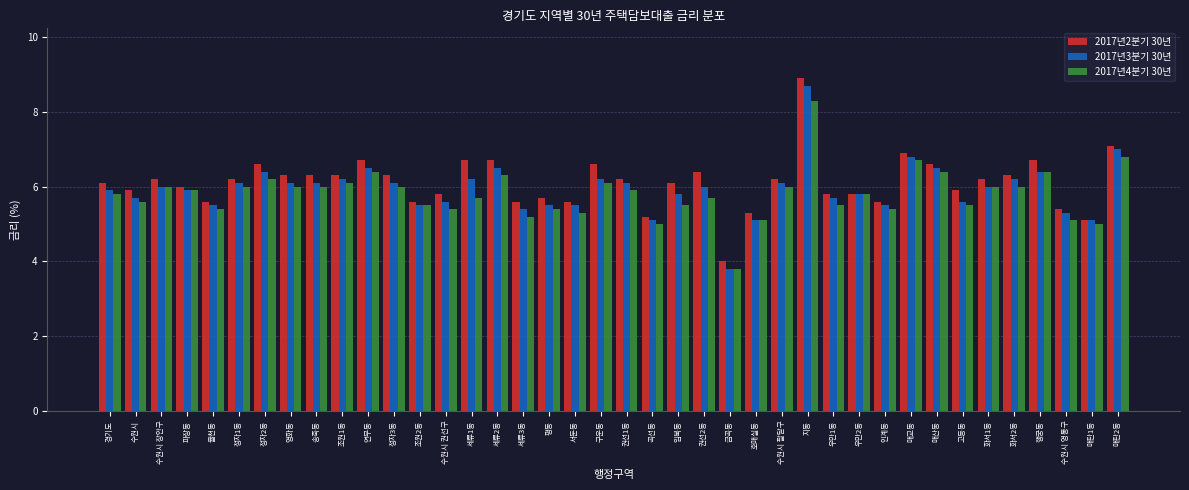

Is it true that 2017년2분기 30년 equals 5.6 at 율천동?

True